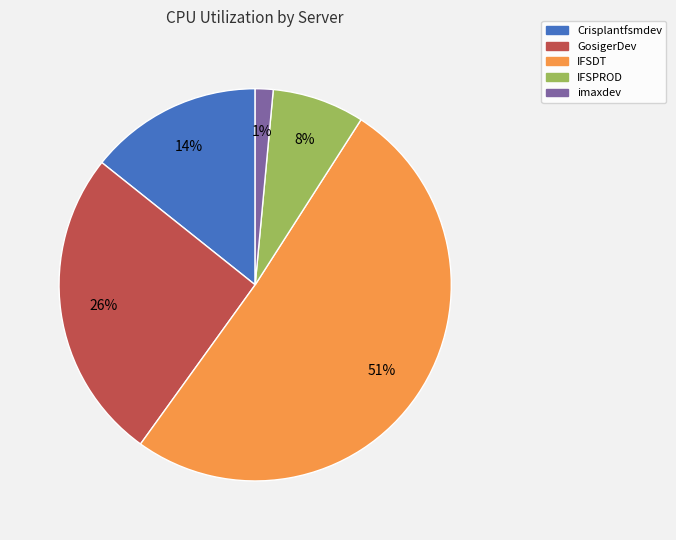

To the nearest percent, what is the difference between the IFSDT and IFSPROD slice percentages?

43%